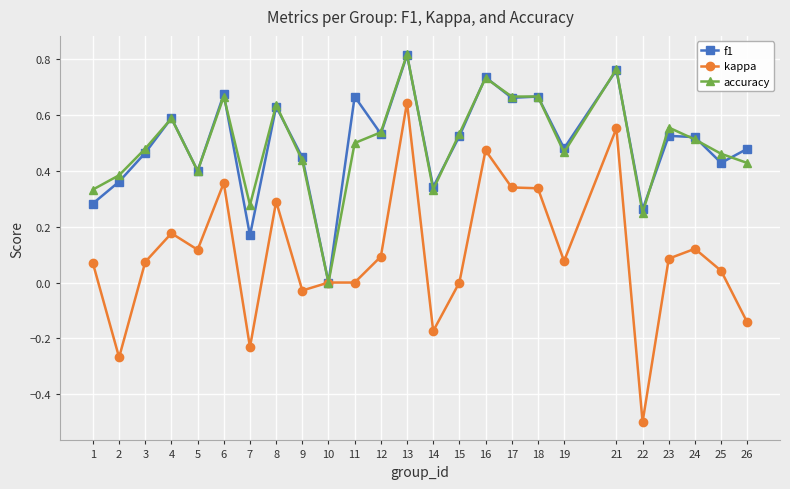

At which category does f1 reach its first local valley?

5